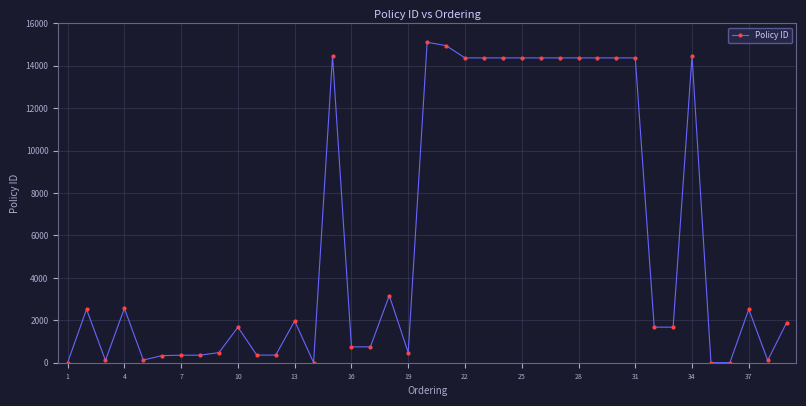

What is the sum of all values?

227022